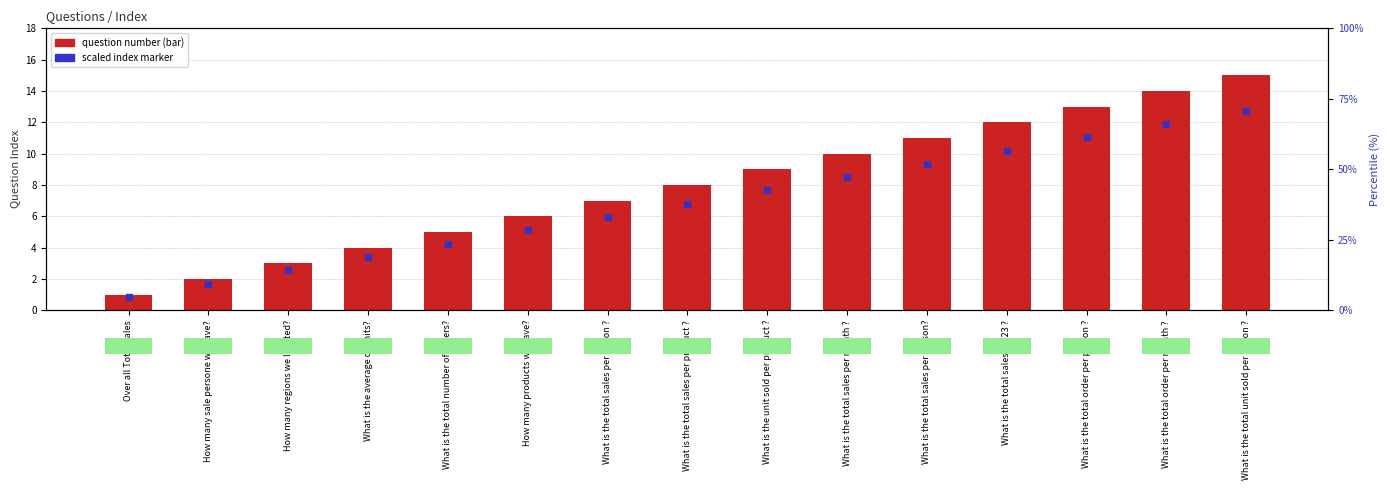

Which series reaches the maximum Y coordinate?

Question Number